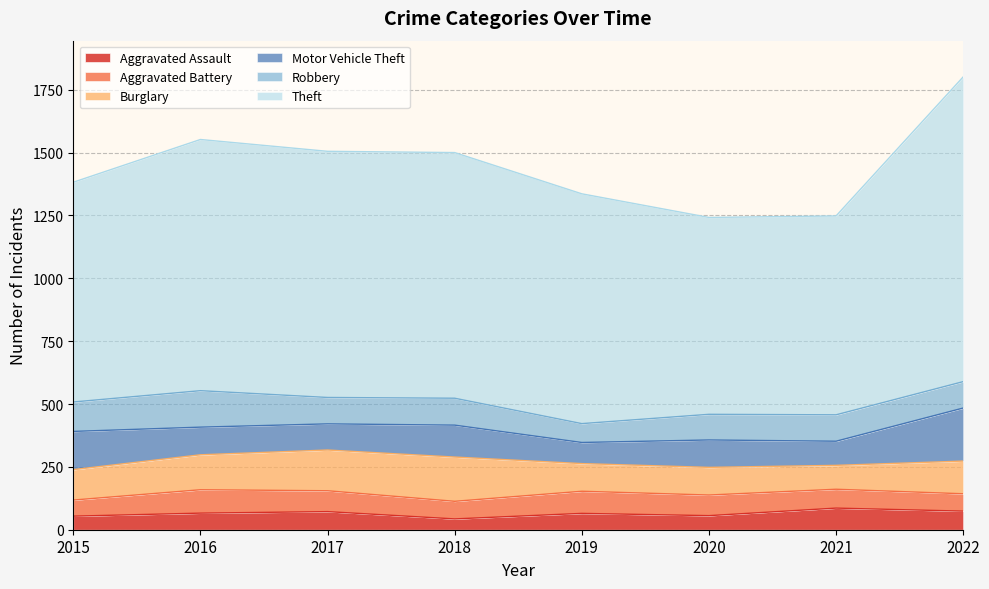

What are all the series names shown in the legend?

Aggravated Assault, Aggravated Battery, Burglary, Motor Vehicle Theft, Robbery, Theft